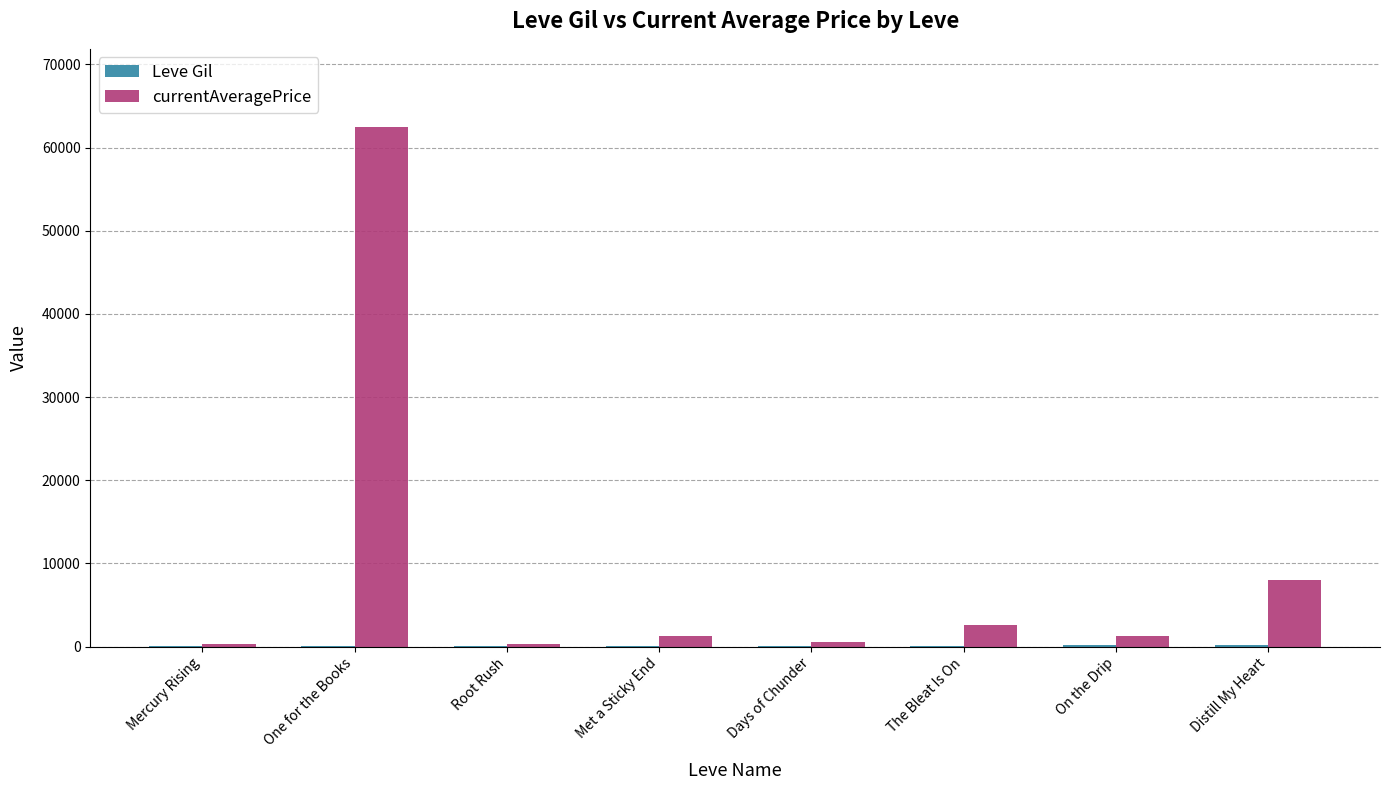

Which series has the largest total across all categories?

currentAveragePrice